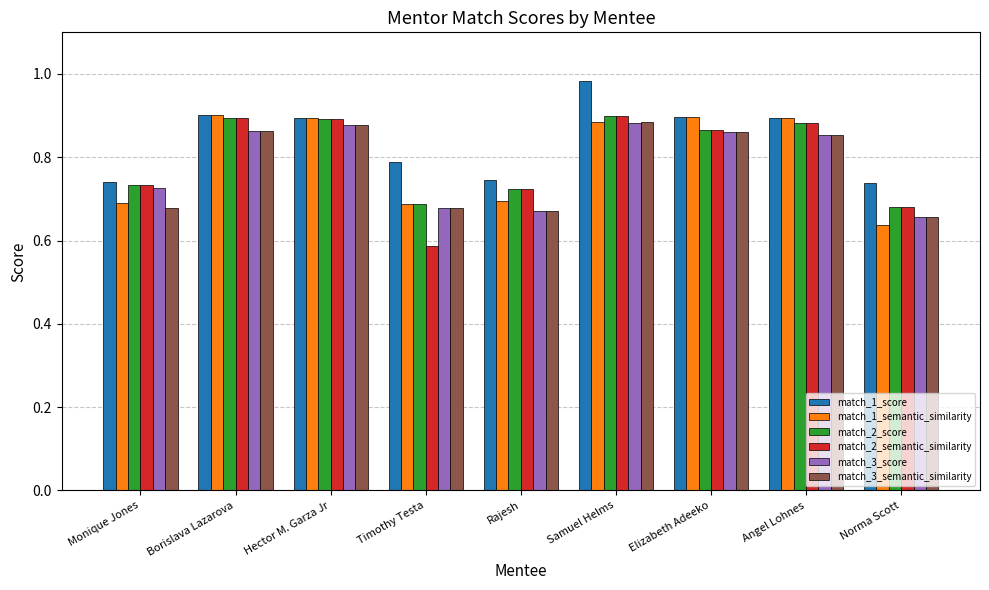

What are all the series names shown in the legend?

match_1_score, match_1_semantic_similarity, match_2_score, match_2_semantic_similarity, match_3_score, match_3_semantic_similarity